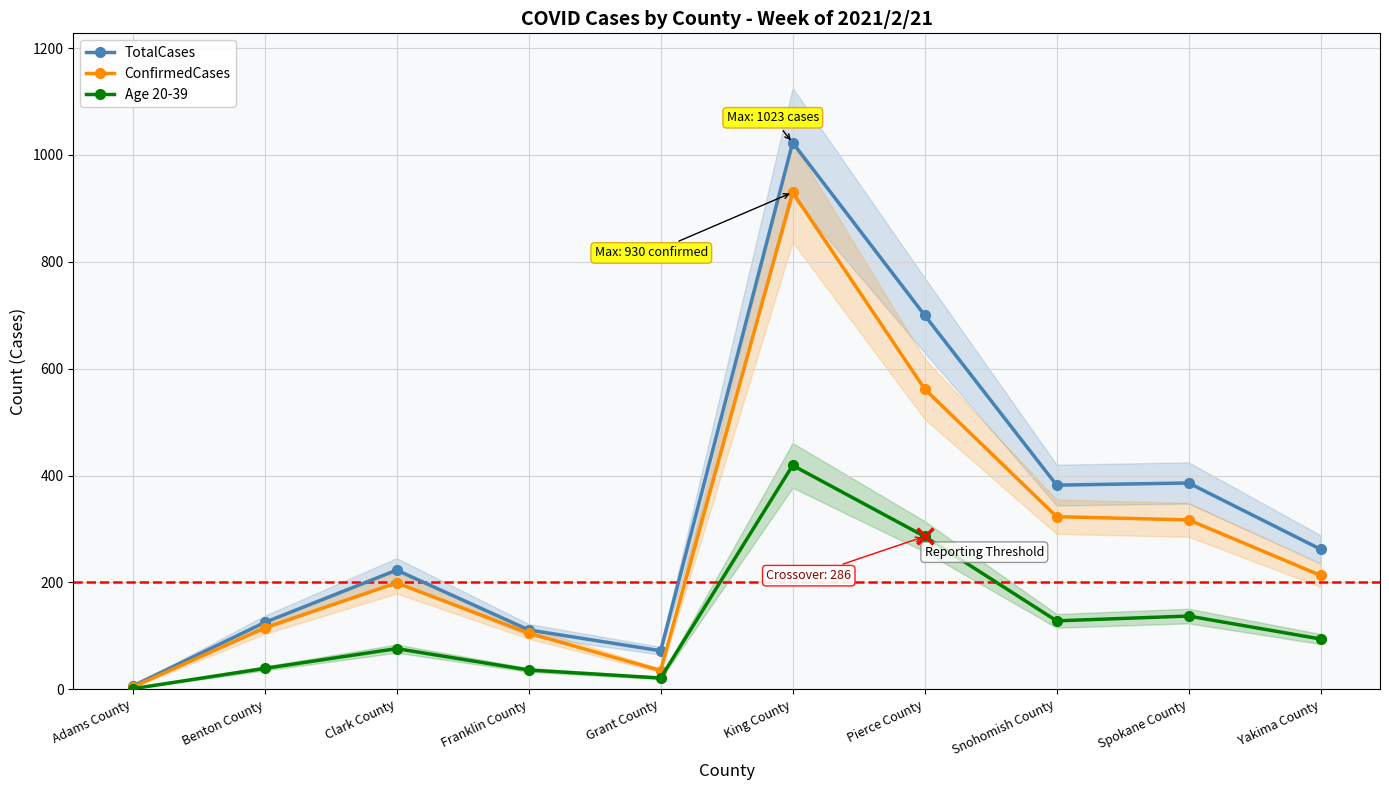

How many lines are shown in the chart?

3